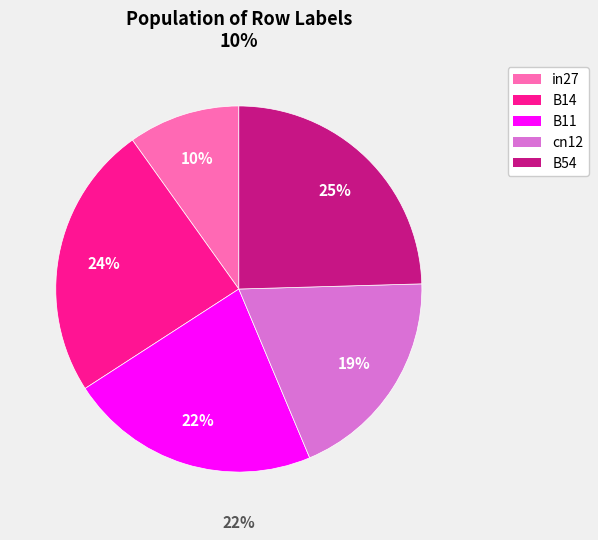

Does any single category account for the majority?

No